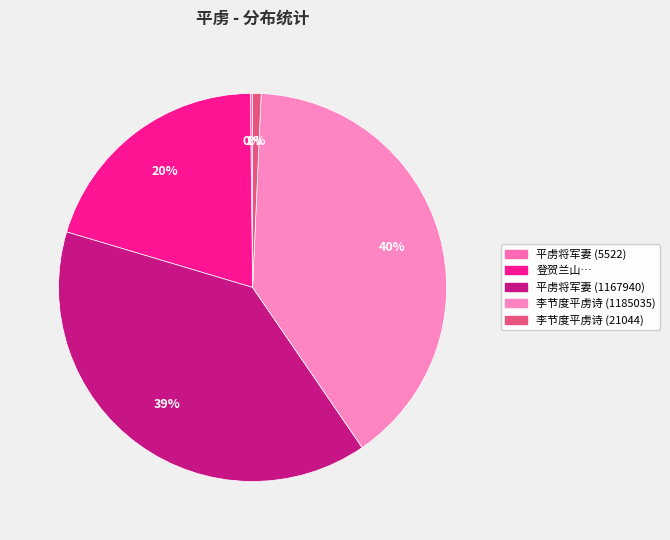

Approximately how many times larger is the value at 平虏将军妻 (1167940) compared to 李节度平虏诗 (21044)?

55.5